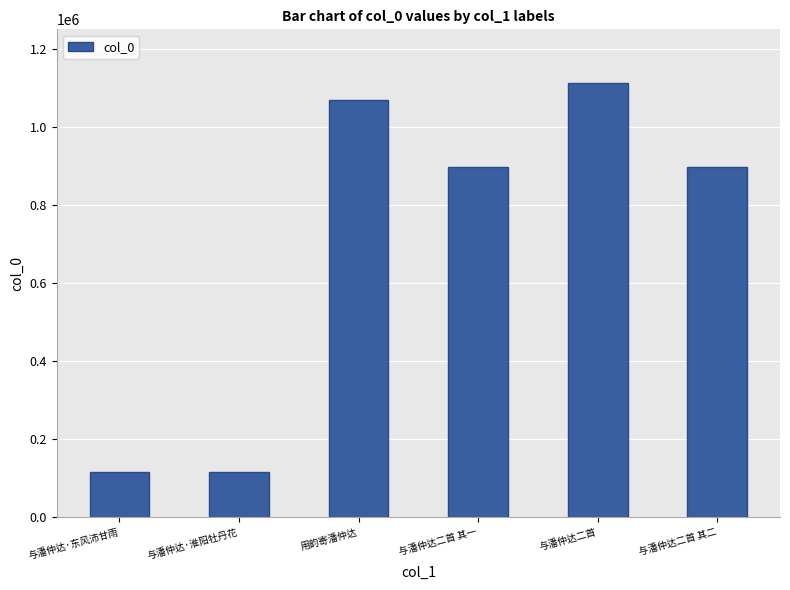

The value at 与潘仲达·淮阳牡丹花 is 203542. True or false?

False